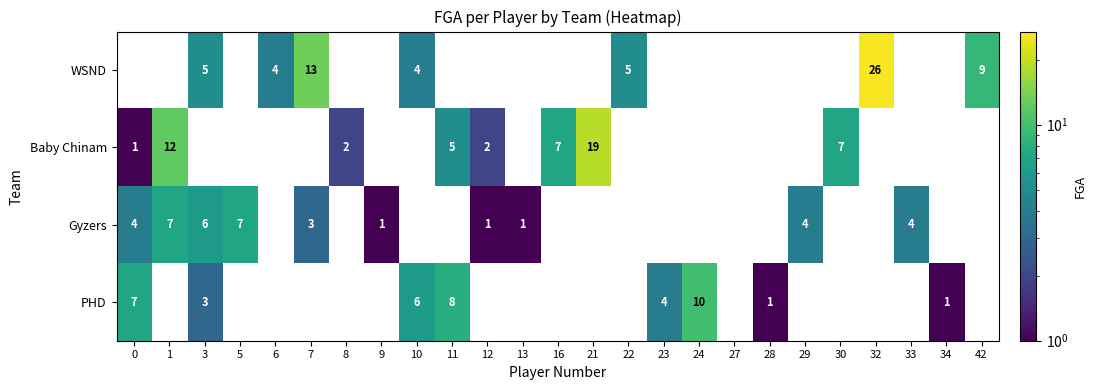

True or false: Gyzers has a value of 3 at 5.

False